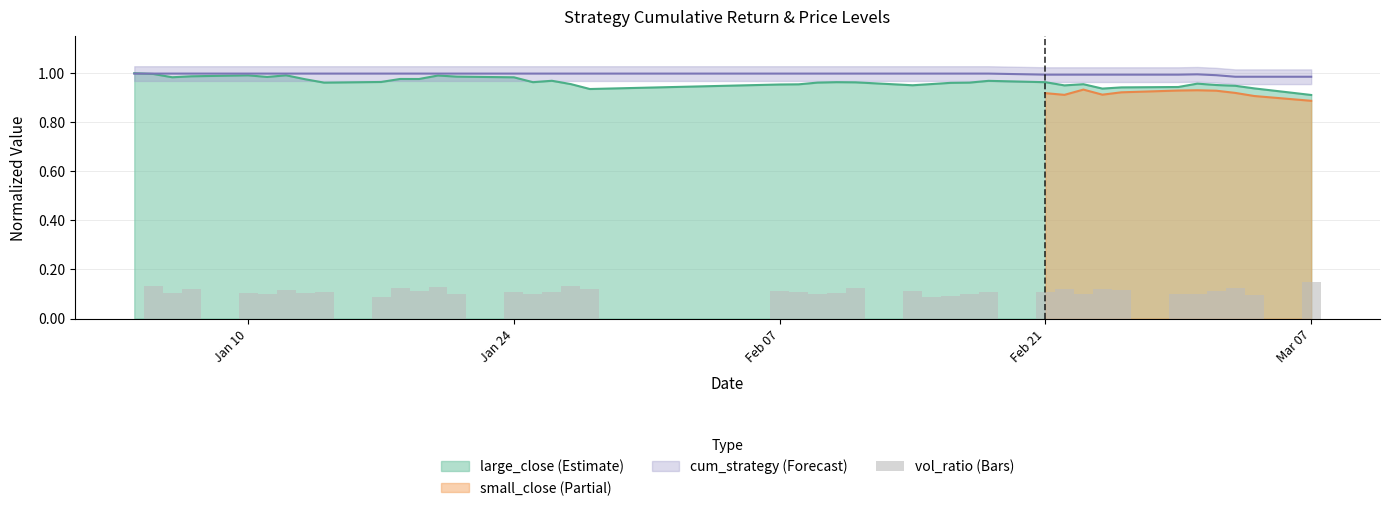

At which label does large_close (Estimate) reach its minimum?

Mar 07